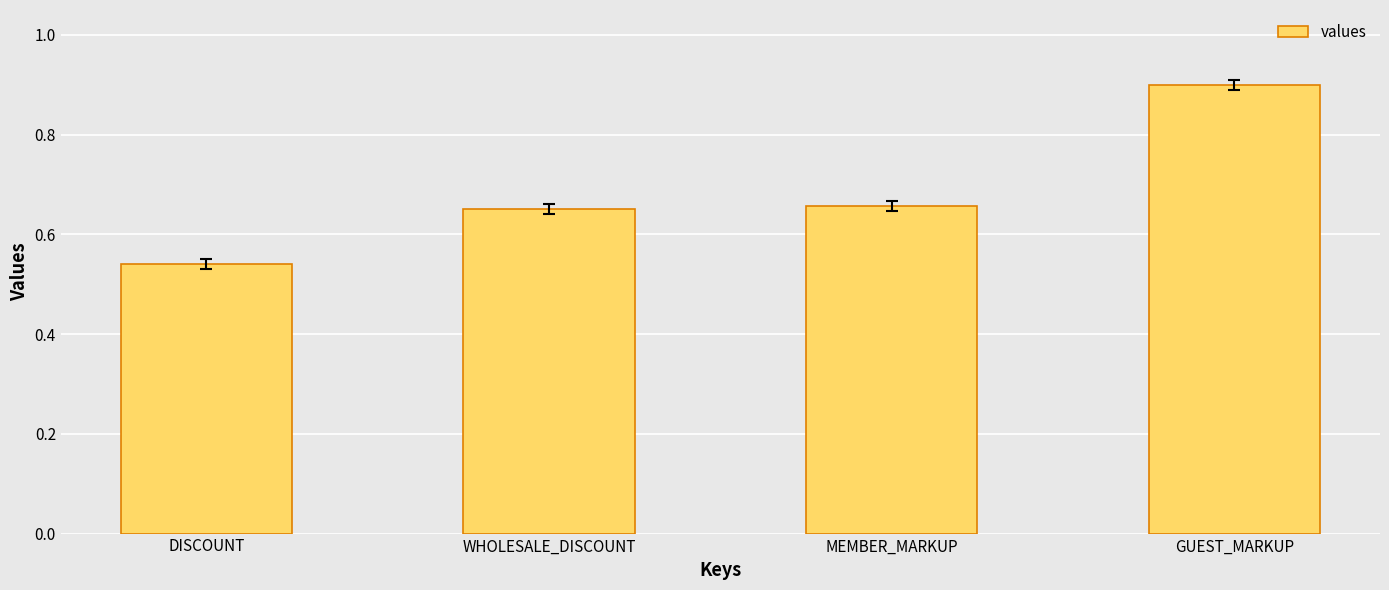

Does the chart contain any negative values?

No